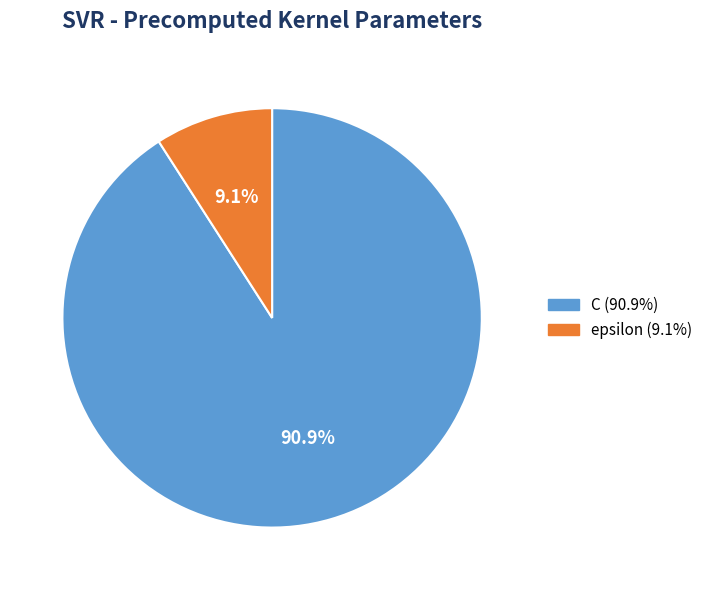

What percentage is NOT represented by C?

9.1%